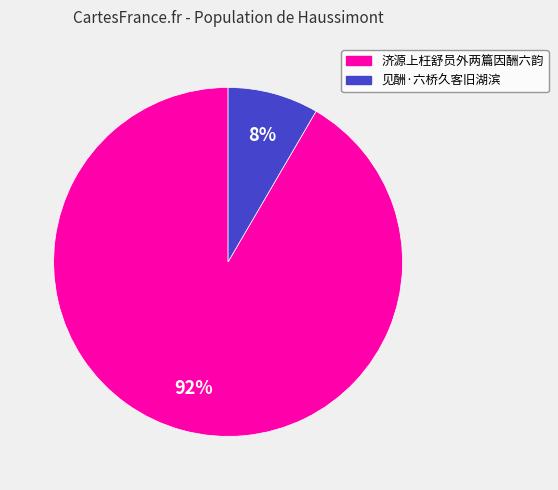

To the nearest percent, what is the average slice percentage?

50%